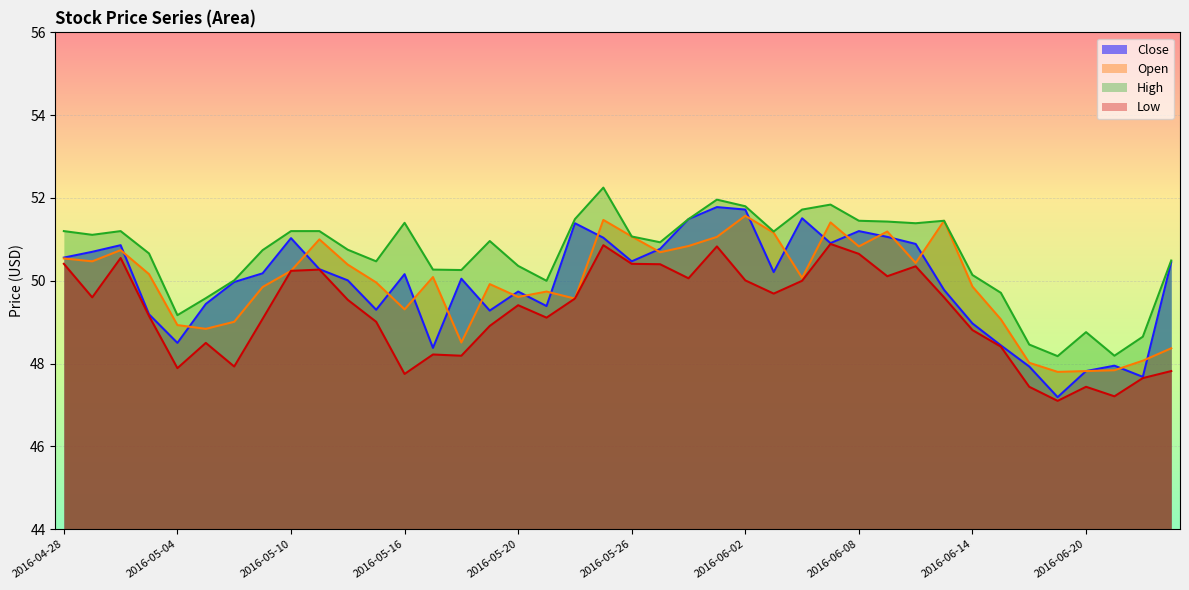

What is the value of the High point at the 5th from the left?

49.2